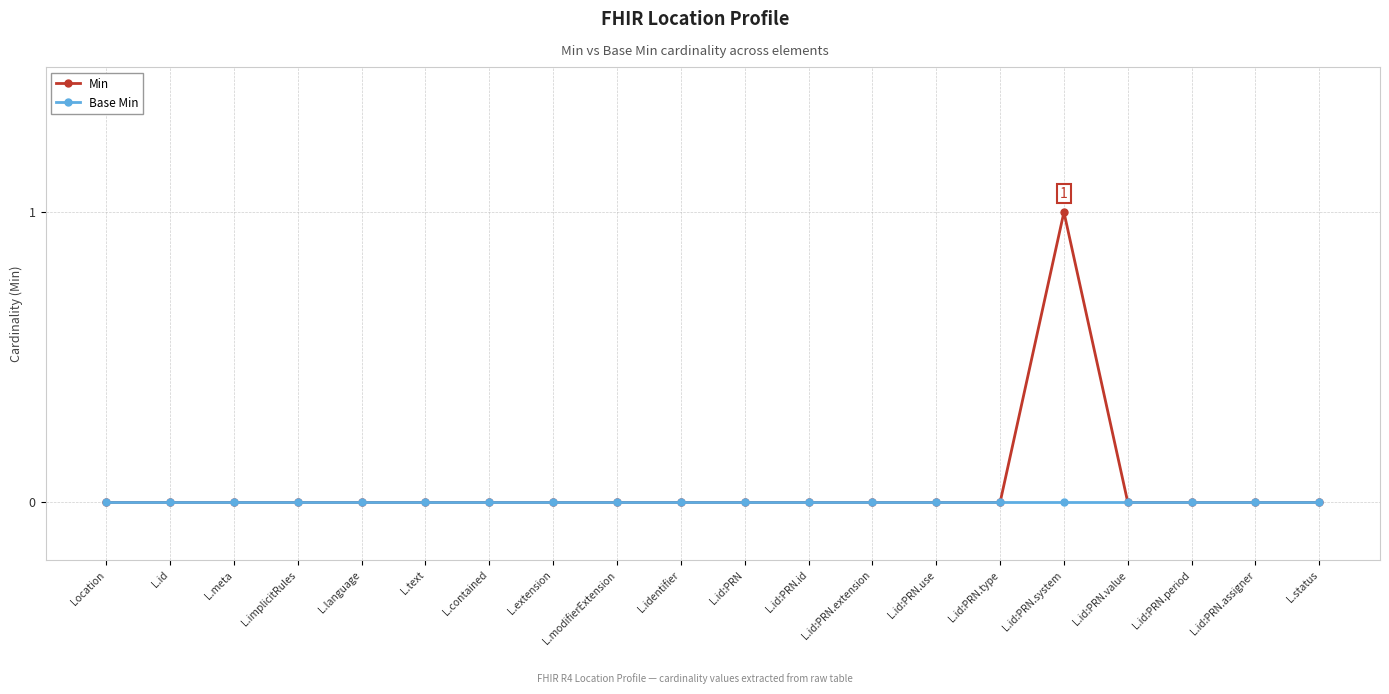

What is the highest value of the Min series?

1